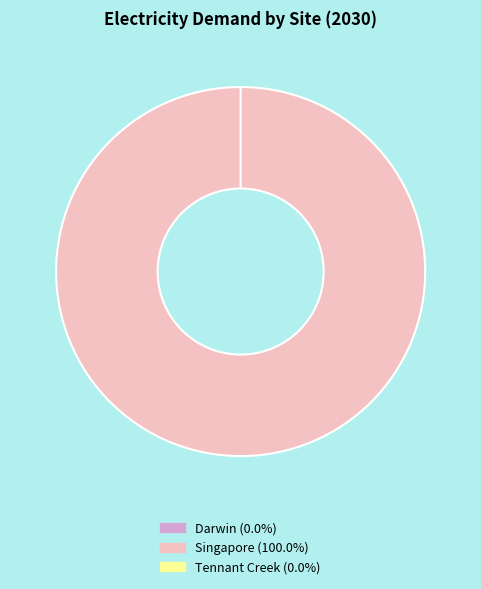

Which slice represents more than half of the pie?

Singapore